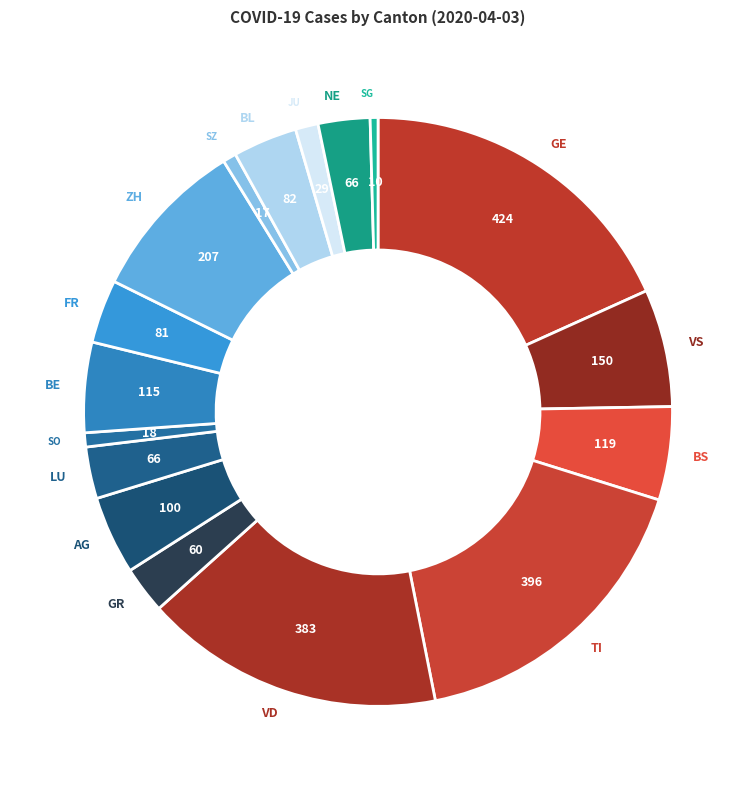

Combined, do TI and BE account for over 50%?

No